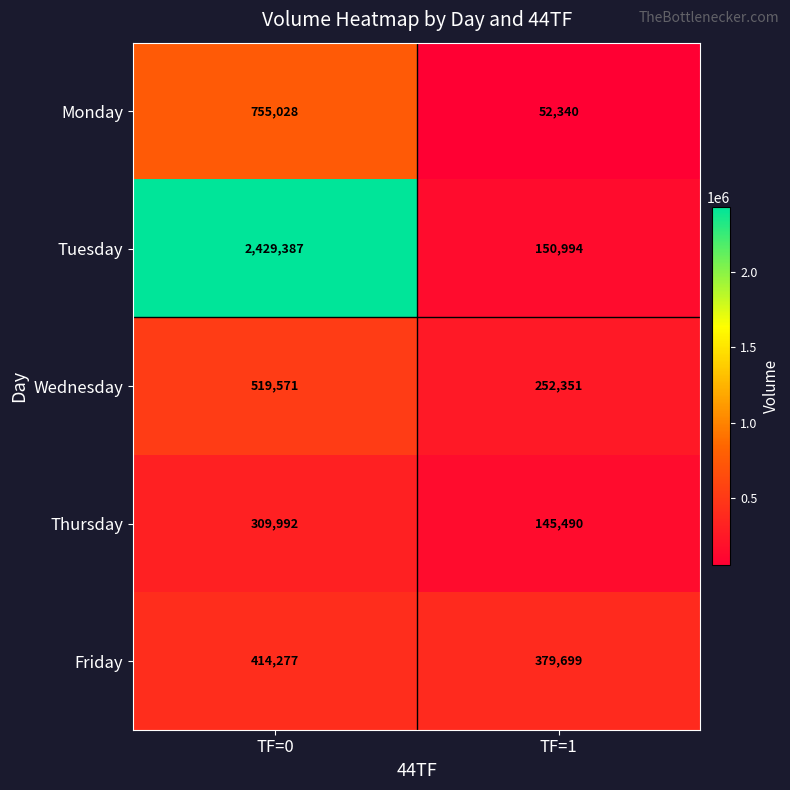

Which label corresponds to the smallest value in the chart?

TF=1